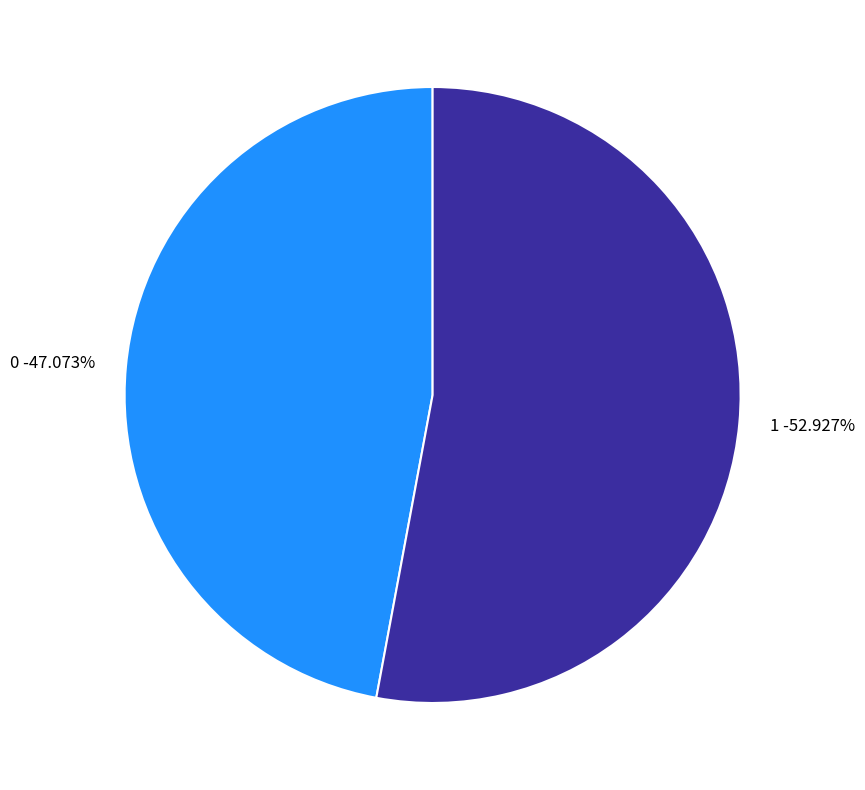

Rank the categories by value from lowest to highest.

0, 1